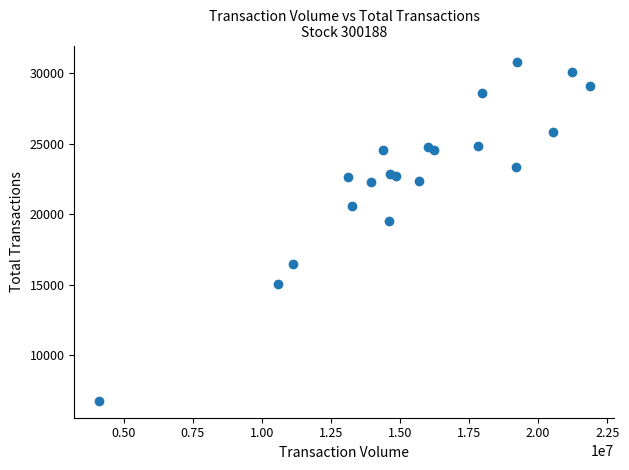

What Y value in the scatter plot is closest to 18767?

19508